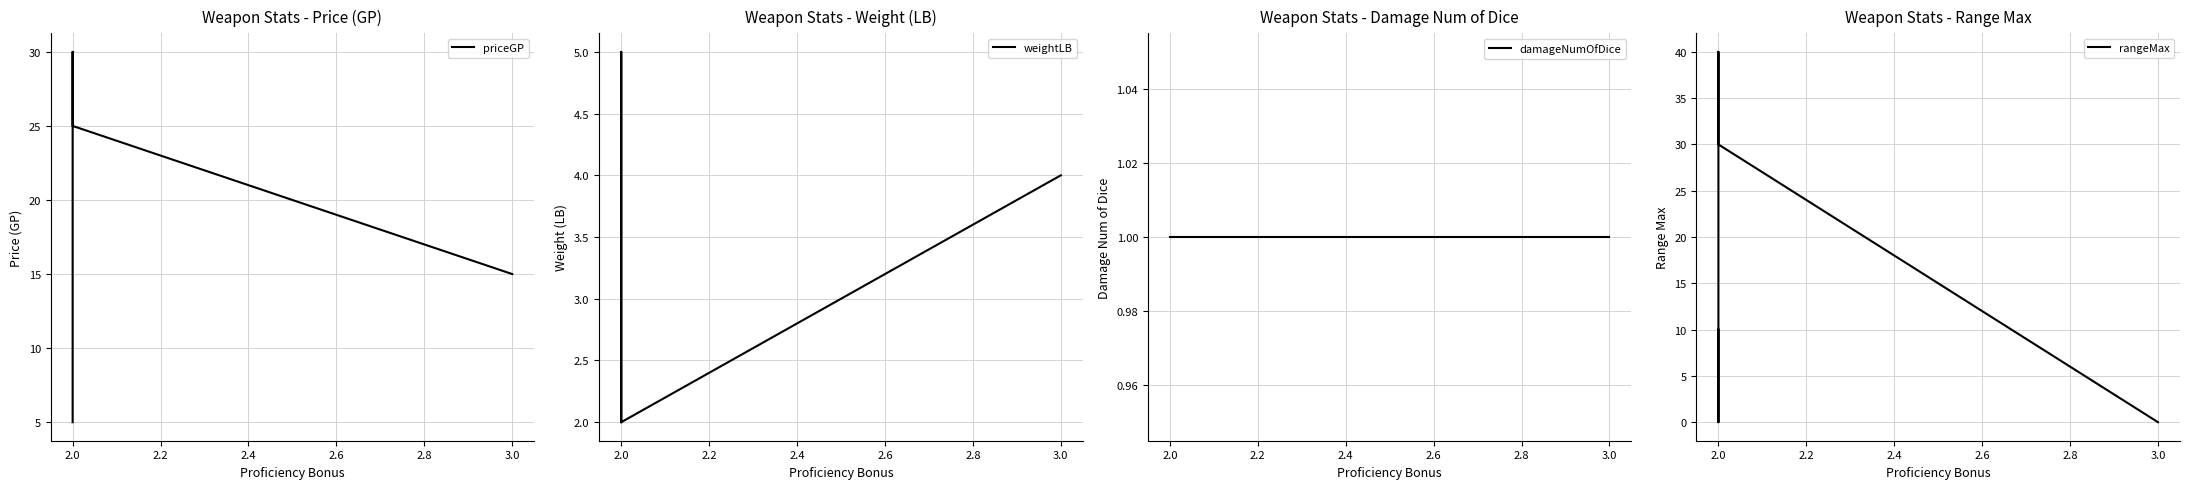

At which label is priceGP closest to 17?

2.0